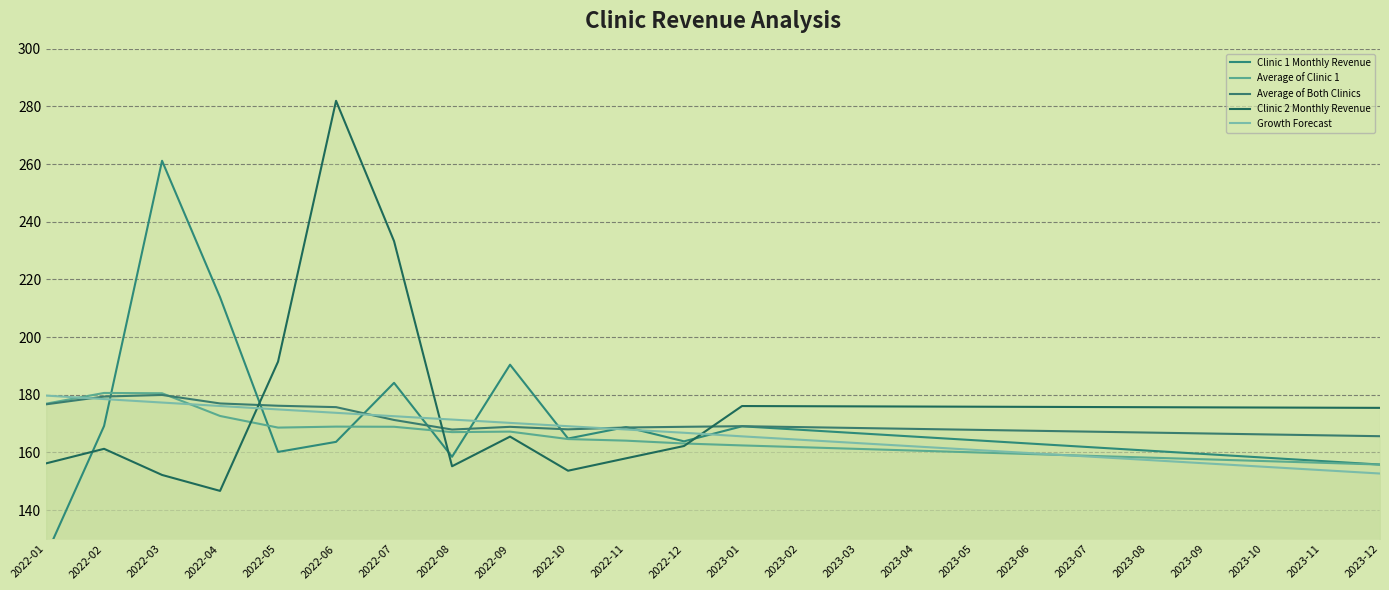

Which series changed the most between 2023-05 and 2023-11?

Clinic 1 Monthly Revenue